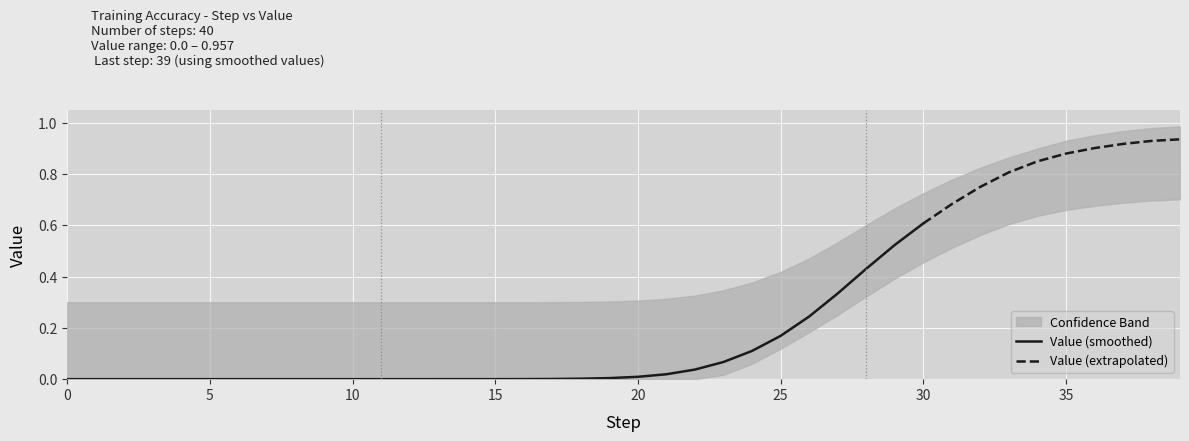

What is the maximum value for Value (smoothed)?

0.6